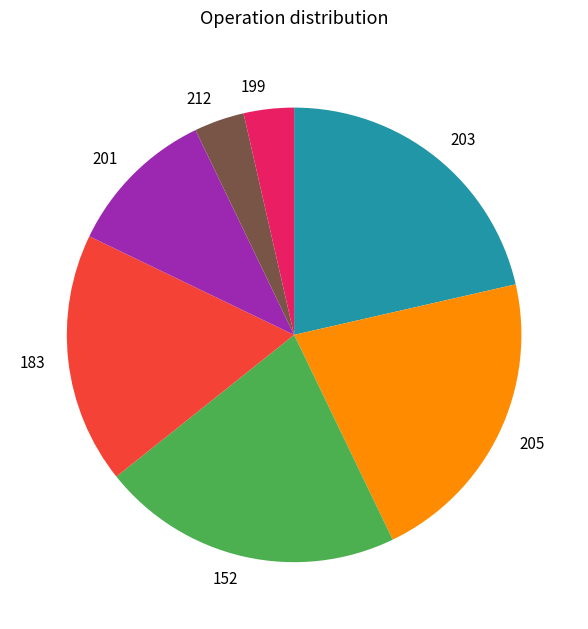

True or false: 201 accounts for 11% of the total.

True